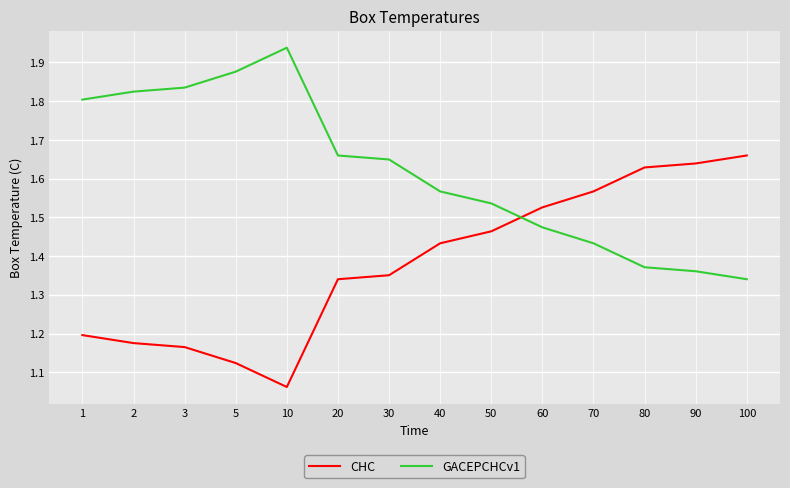

Which series ends up on top after the final intersection of GACEPCHCv1 and CHC?

CHC